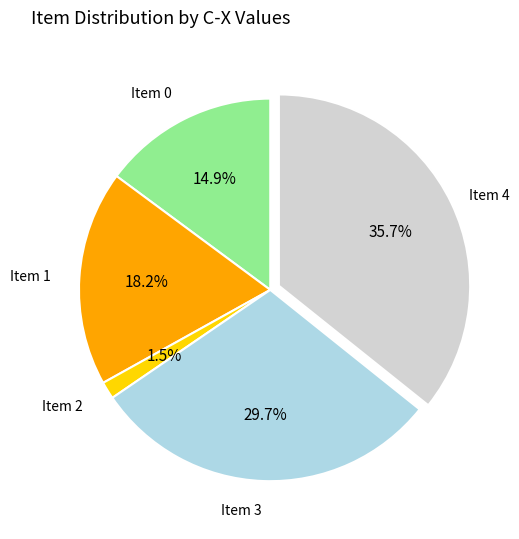

Is there a majority slice in this chart?

No